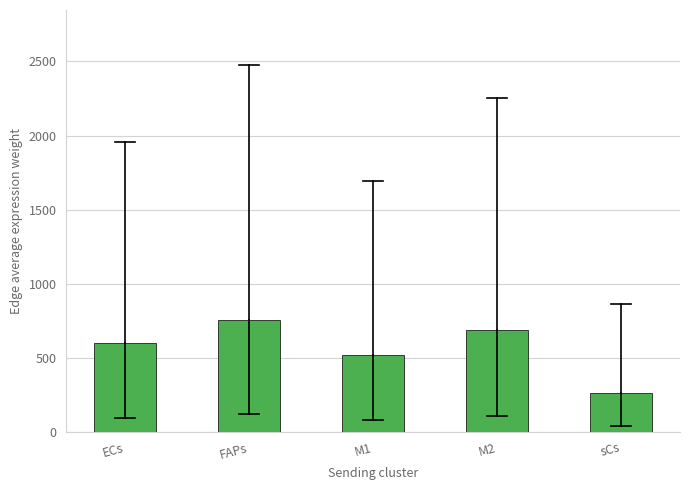

Reading left to right, extract all data points from this chart.

ECs=597.8	FAPs=757.0	M1=518.1	M2=688.7	sCs=263.4